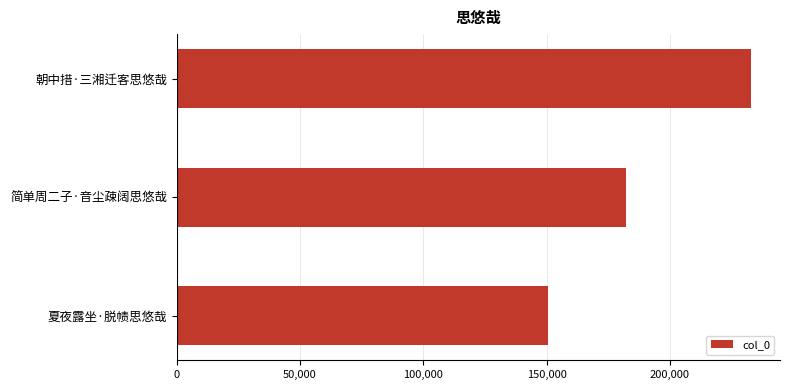

The value at 简单周二子·音尘疎阔思悠哉 is 182279. True or false?

True